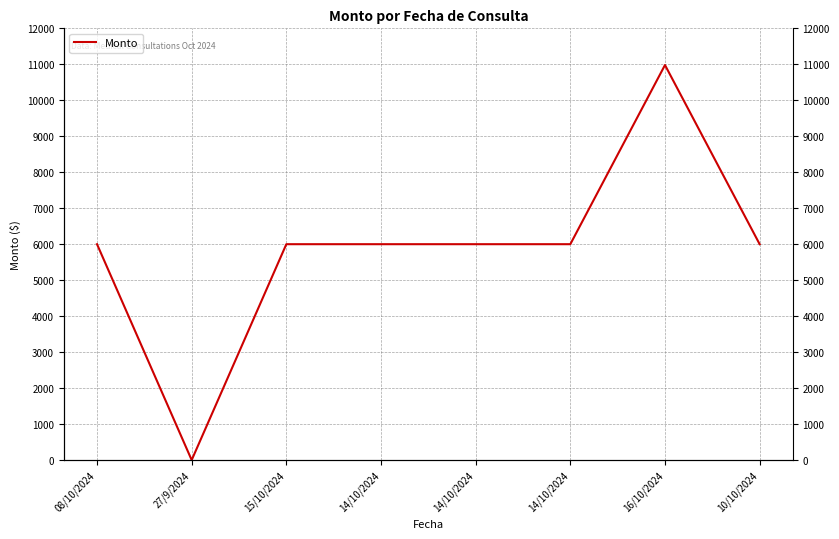

Reading left to right, transcribe all the data shown in this chart.

6000	0	6000	6000	6000	6000	10980	6000